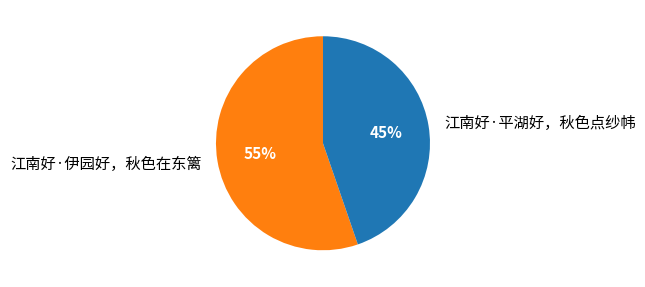

What is the ratio of the value at 江南好·伊园好，秋色在东篱 to the value at 江南好·平湖好，秋色点纱帏?

1.2